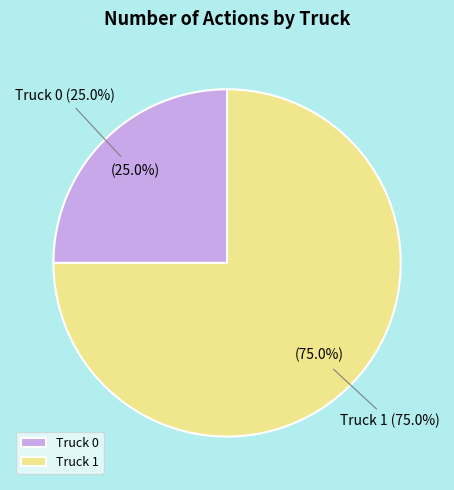

Is it true that Truck 0 is 33% of the pie?

False